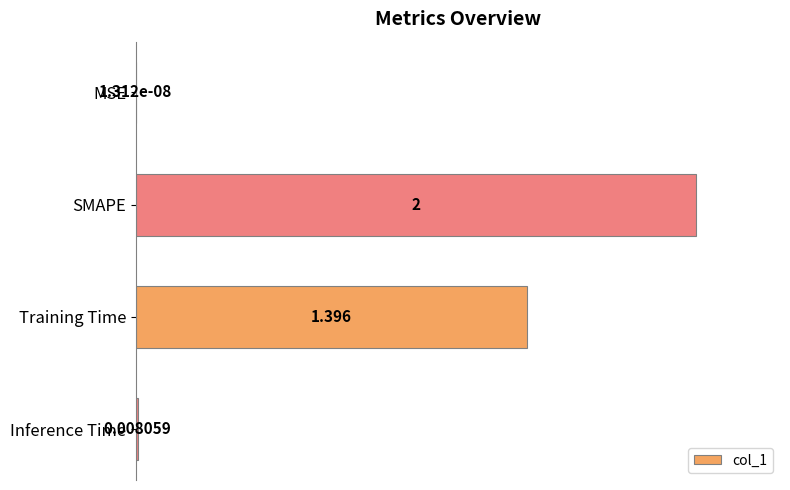

At which label is the value closest to 0?

MSE